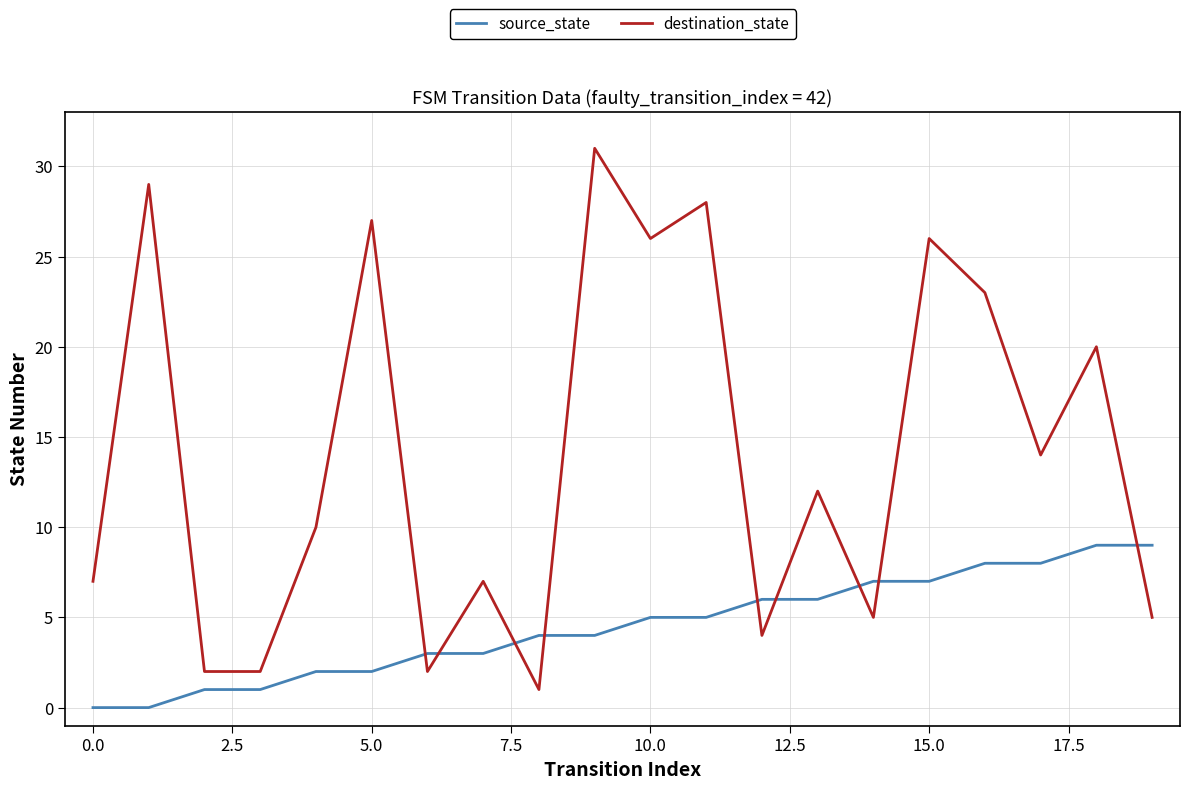

How many times do destination_state and source_state cross each other?

9